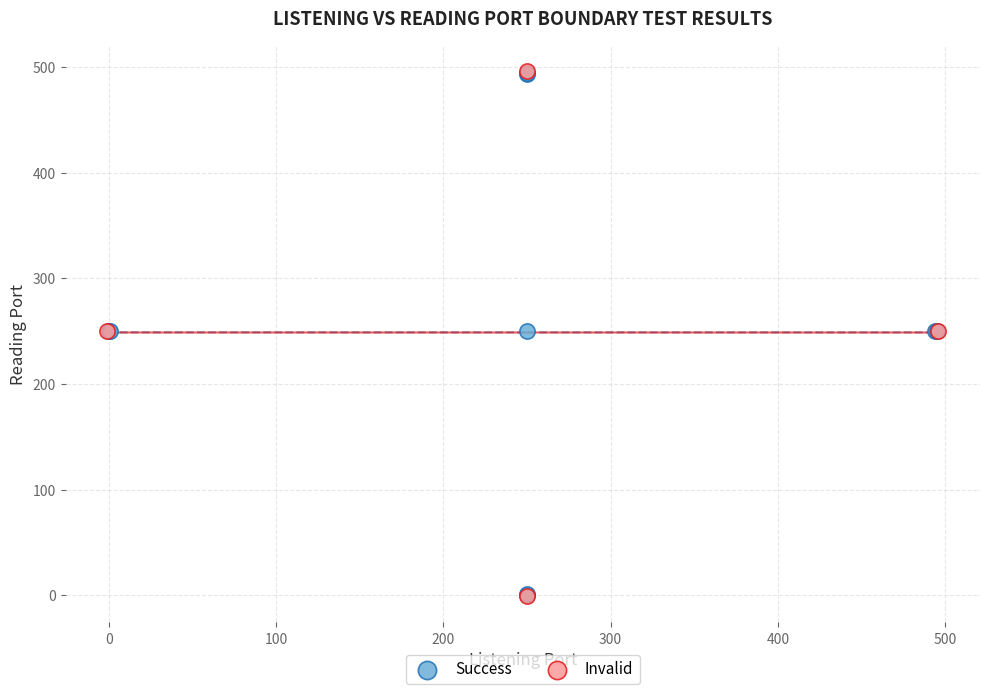

What are all the series names shown in the legend?

Success, Invalid